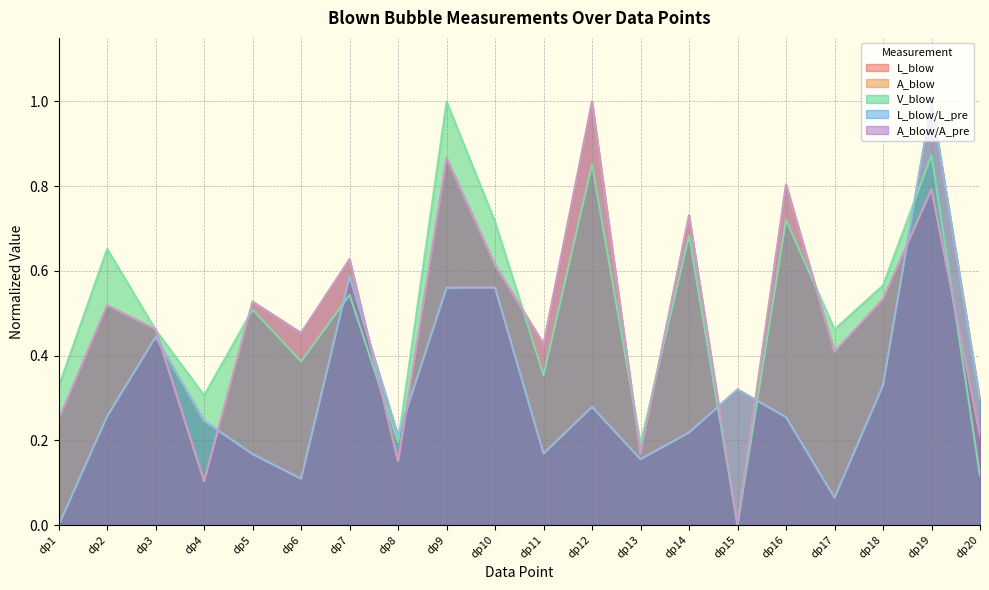

At which category does the chart reach its peak across all series?

dp19